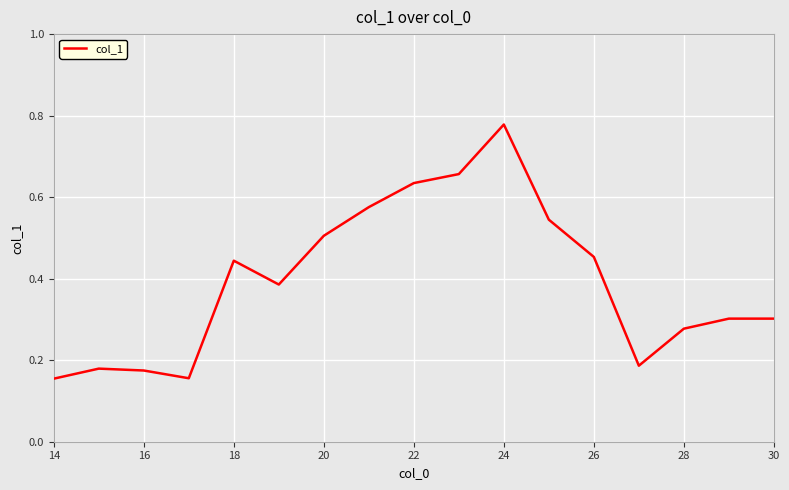

At which category does the chart reach its peak across all series?

24